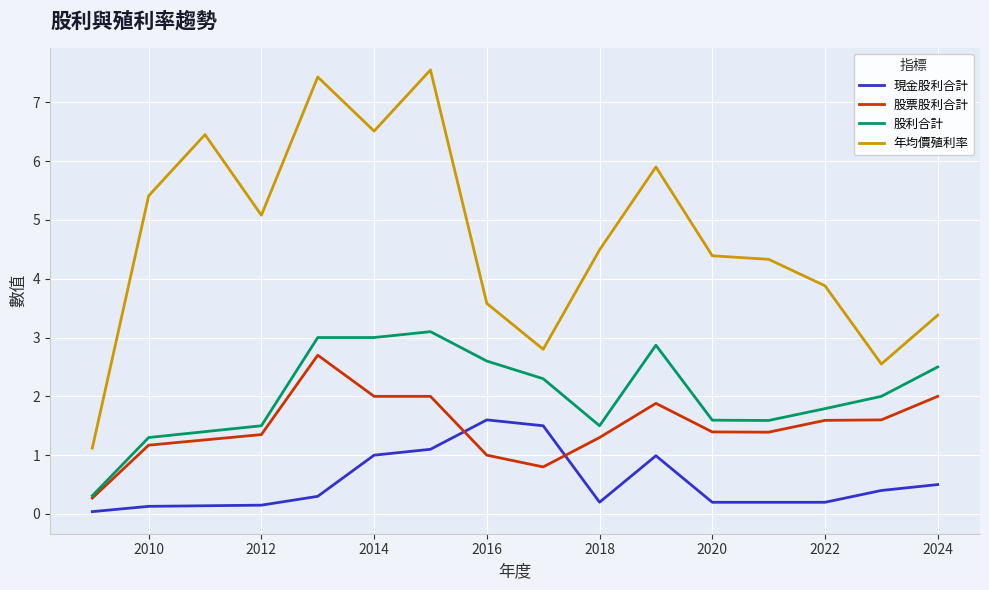

How many values in the 股利合計 series are below 2?

8